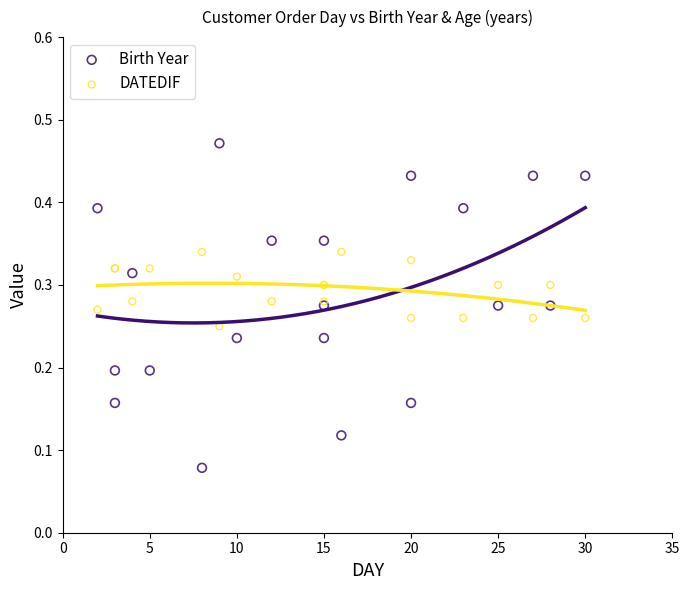

Which series reaches the minimum Y coordinate?

Birth Year